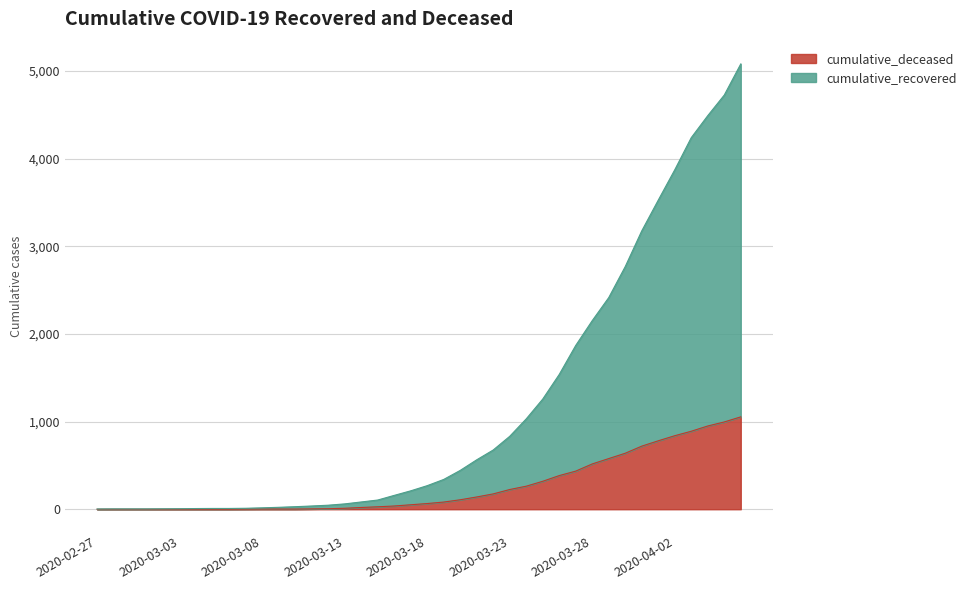

Rank the categories by cumulative_recovered value from lowest to highest.

2020-02-27, 2020-02-28, 2020-02-29, 2020-03-01, 2020-03-02, 2020-03-03, 2020-03-04, 2020-03-05, 2020-03-06, 2020-03-07, 2020-03-08, 2020-03-09, 2020-03-10, 2020-03-11, 2020-03-12, 2020-03-13, 2020-03-14, 2020-03-15, 2020-03-16, 2020-03-17, 2020-03-18, 2020-03-19, 2020-03-20, 2020-03-21, 2020-03-22, 2020-03-23, 2020-03-24, 2020-03-25, 2020-03-26, 2020-03-27, 2020-03-28, 2020-03-29, 2020-03-30, 2020-03-31, 2020-04-01, 2020-04-02, 2020-04-03, 2020-04-04, 2020-04-05, 2020-04-06